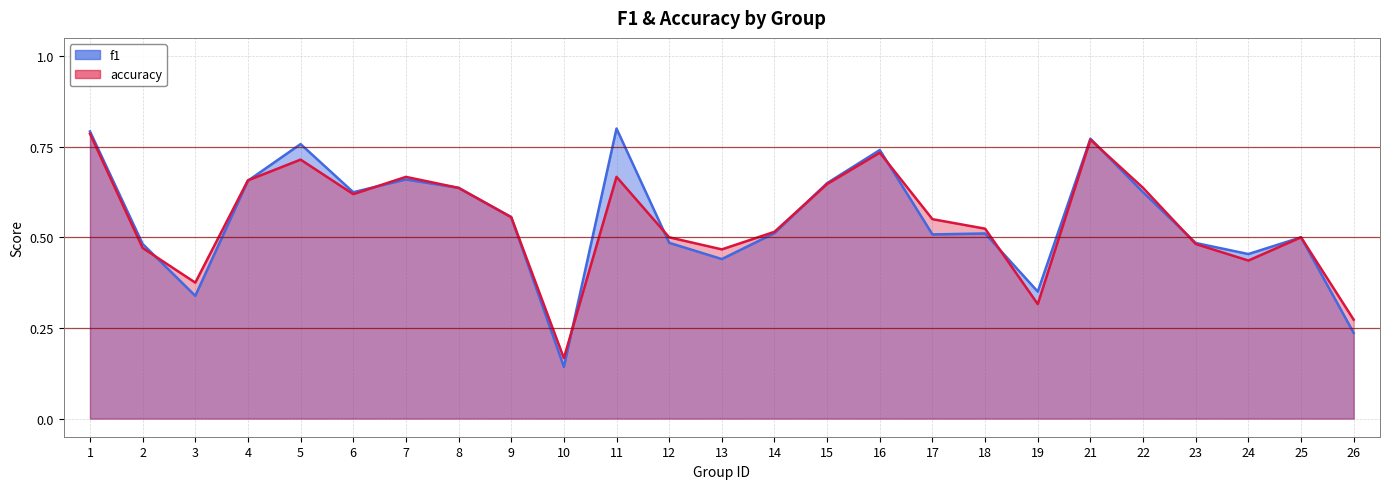

Which series changed the most between 2 and 22?

accuracy